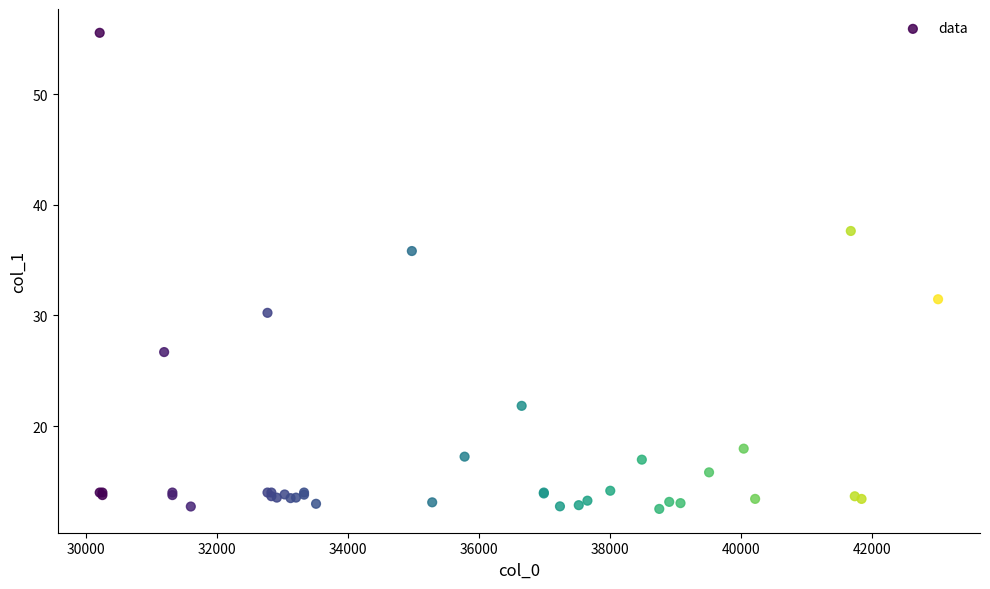

What Y value in the scatter plot is closest to 34?

35.8